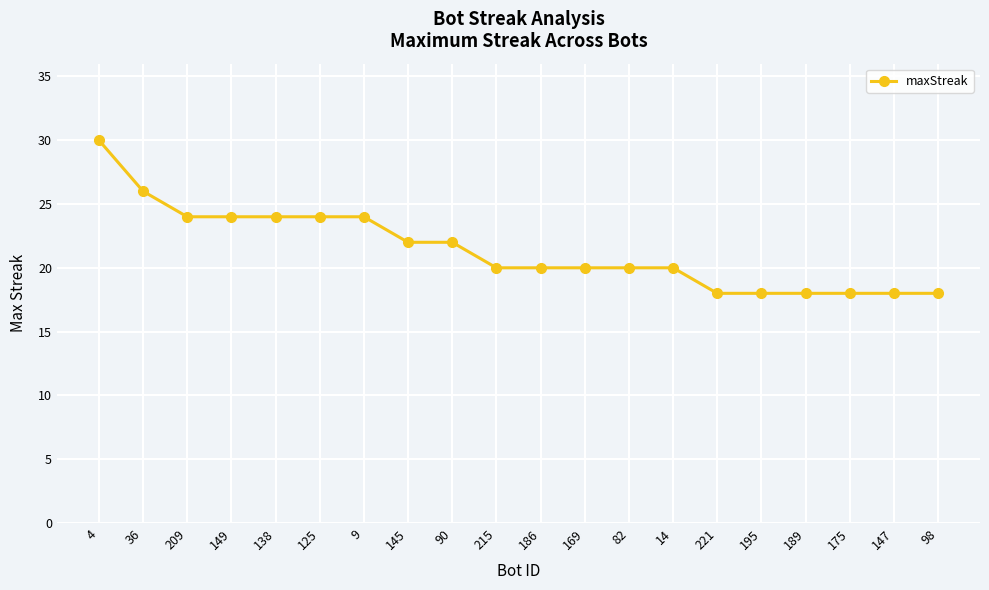

Which has a higher value, 36 or 169?

36